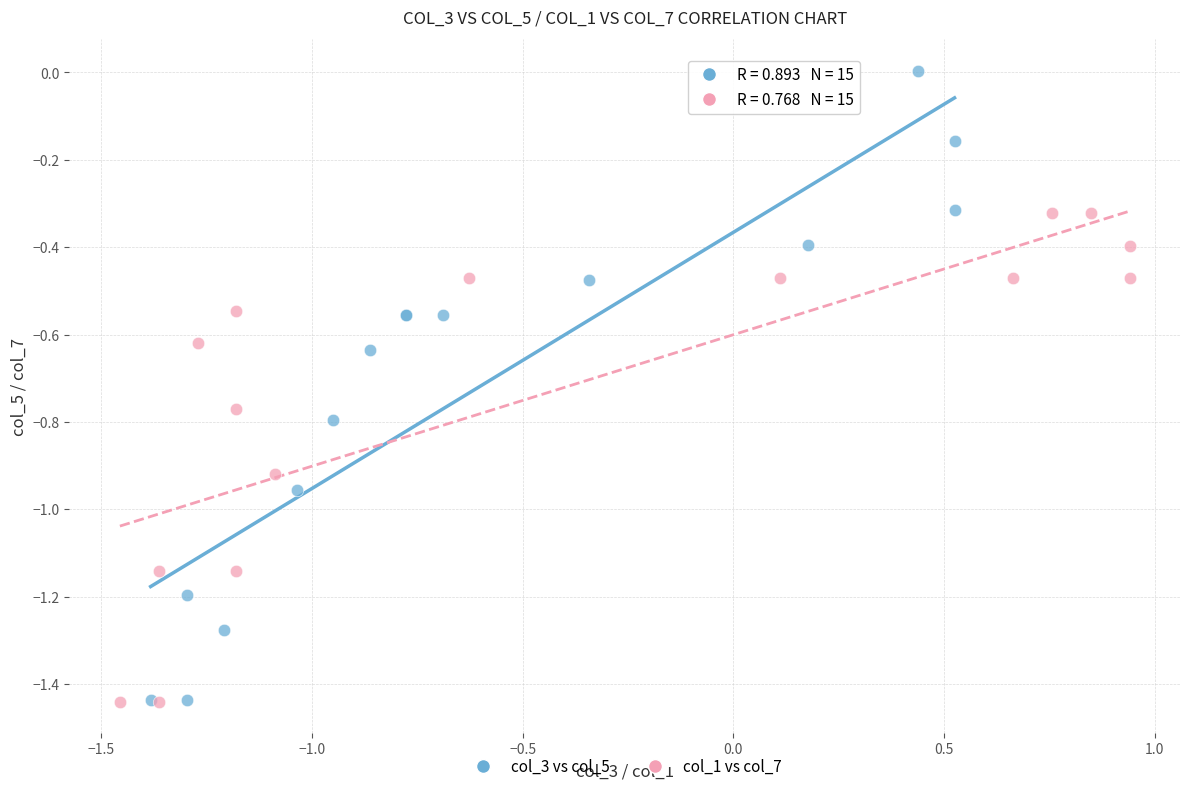

Which series reaches the maximum Y coordinate?

col_3 vs col_5